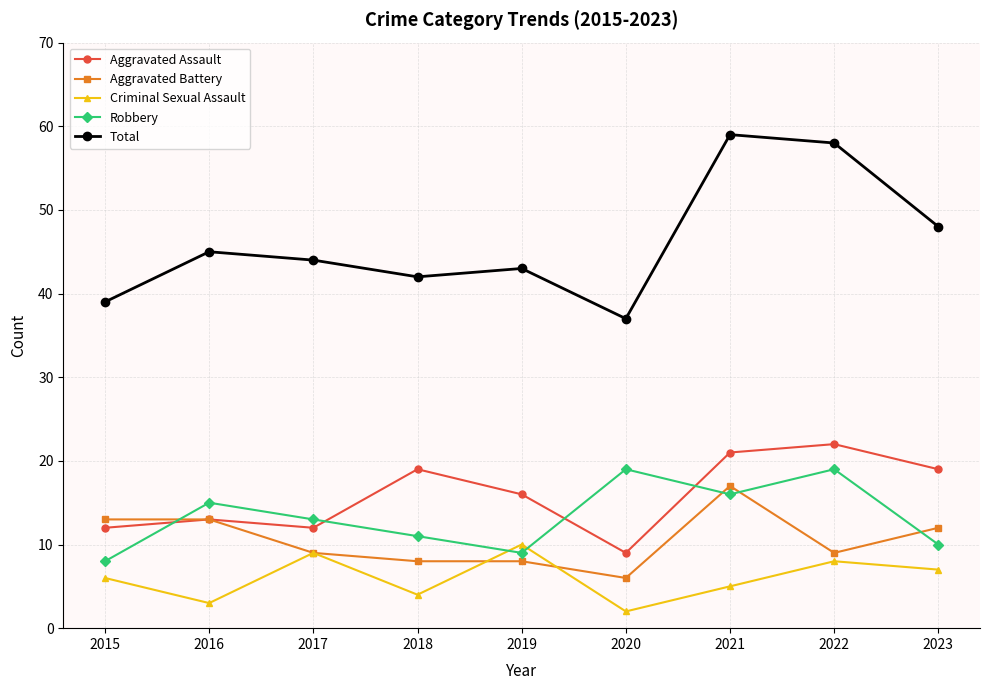

Which series has the widest spread of values?

Total